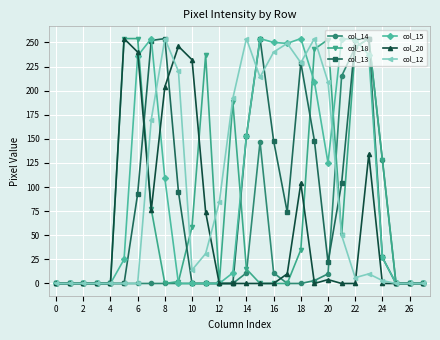

What is the greatest value displayed?

254